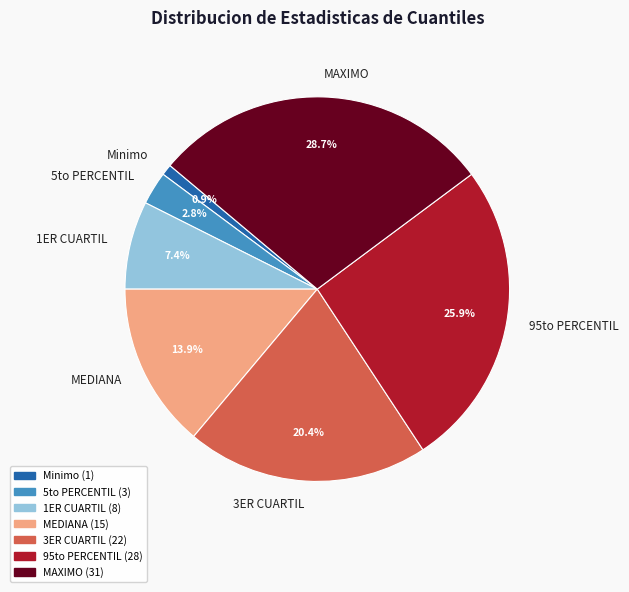

Is 5to PERCENTIL the majority of the pie?

No